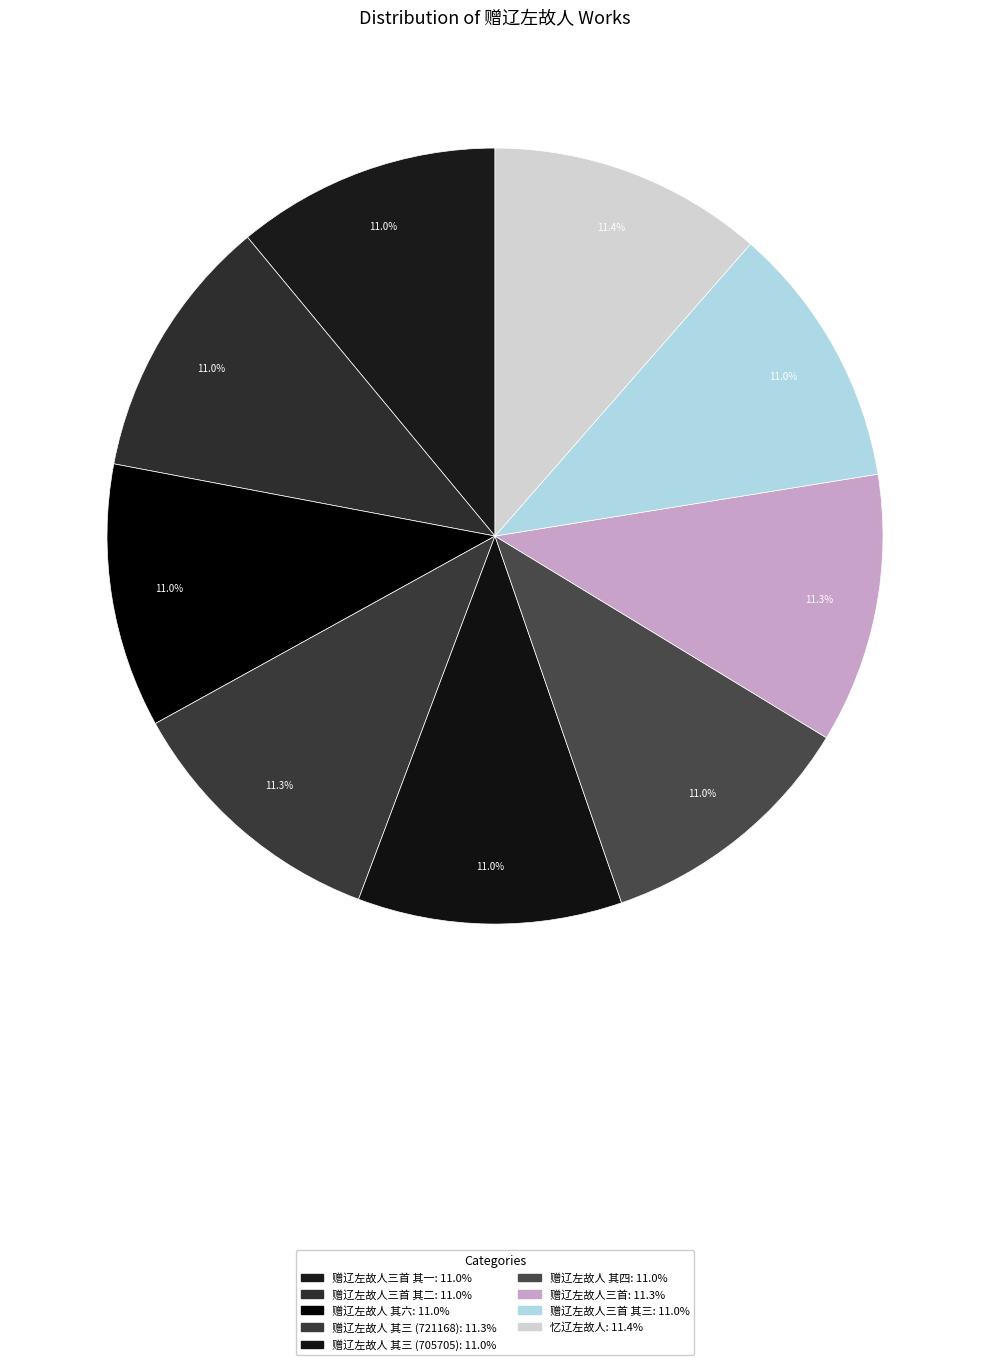

Count the number of slices in the pie.

9